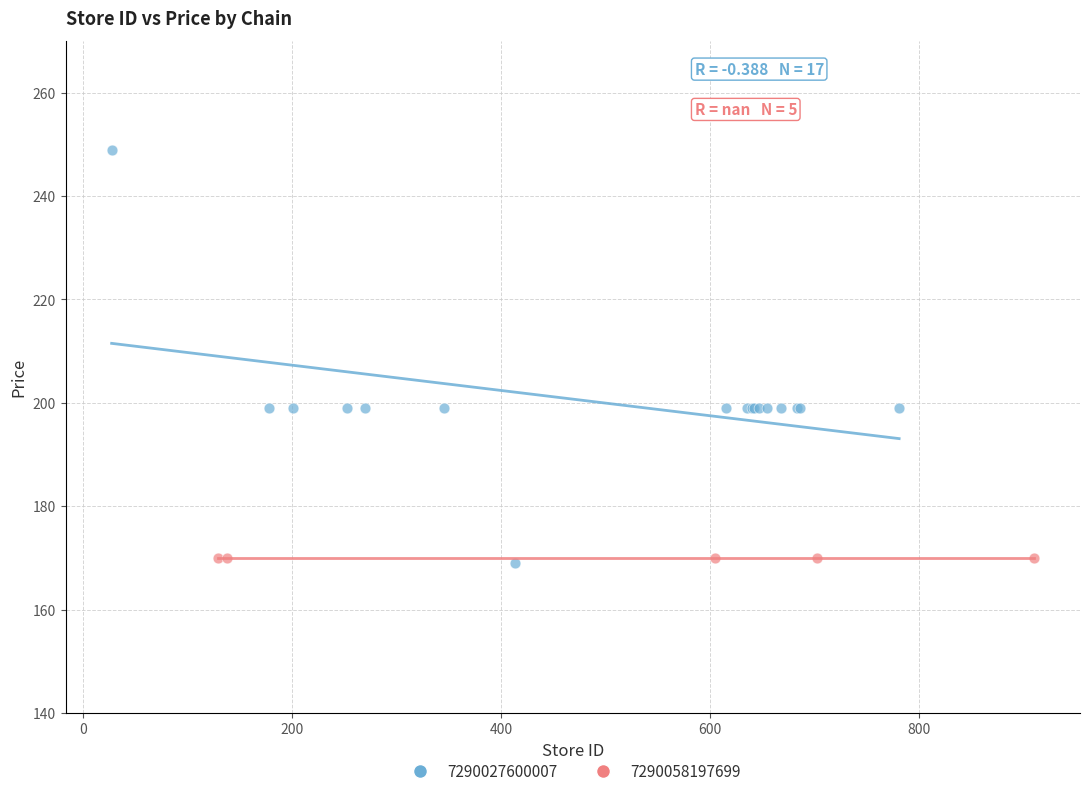

Which series contains the highest Y value?

7290027600007